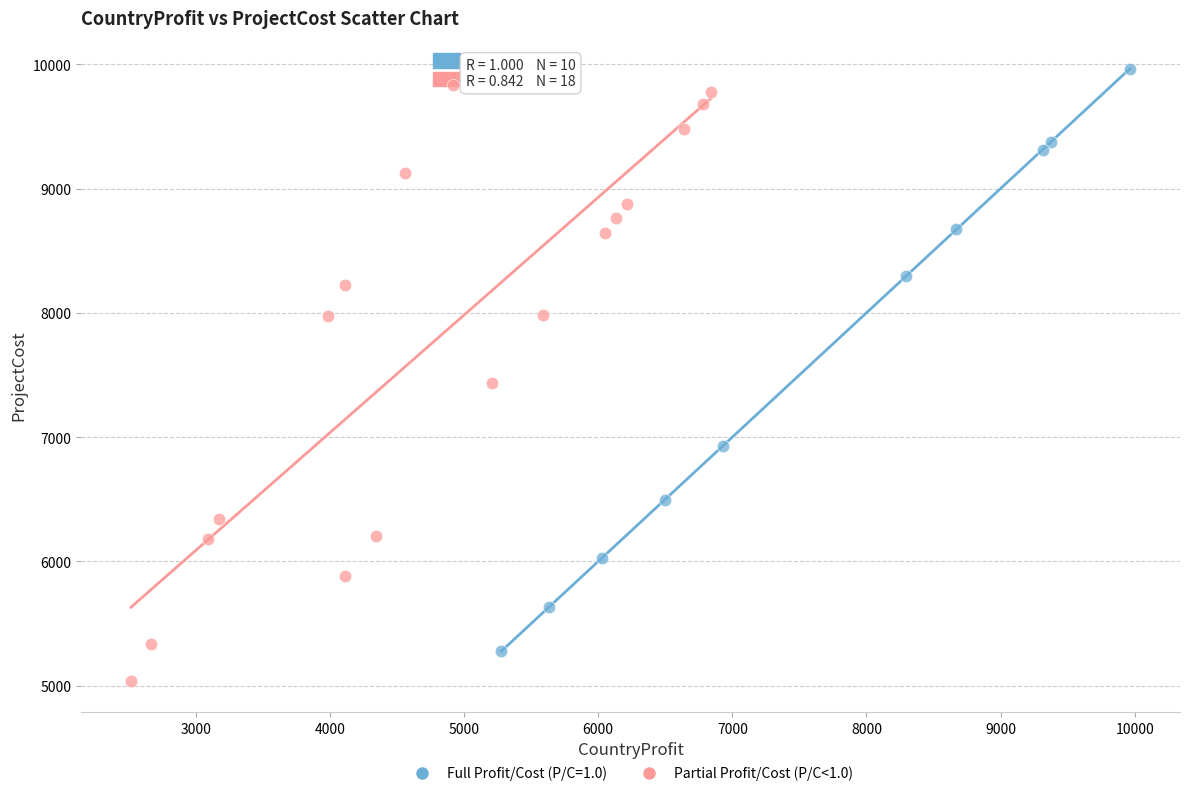

Which series reaches the minimum Y coordinate?

Partial Profit/Cost (P/C<1.0)